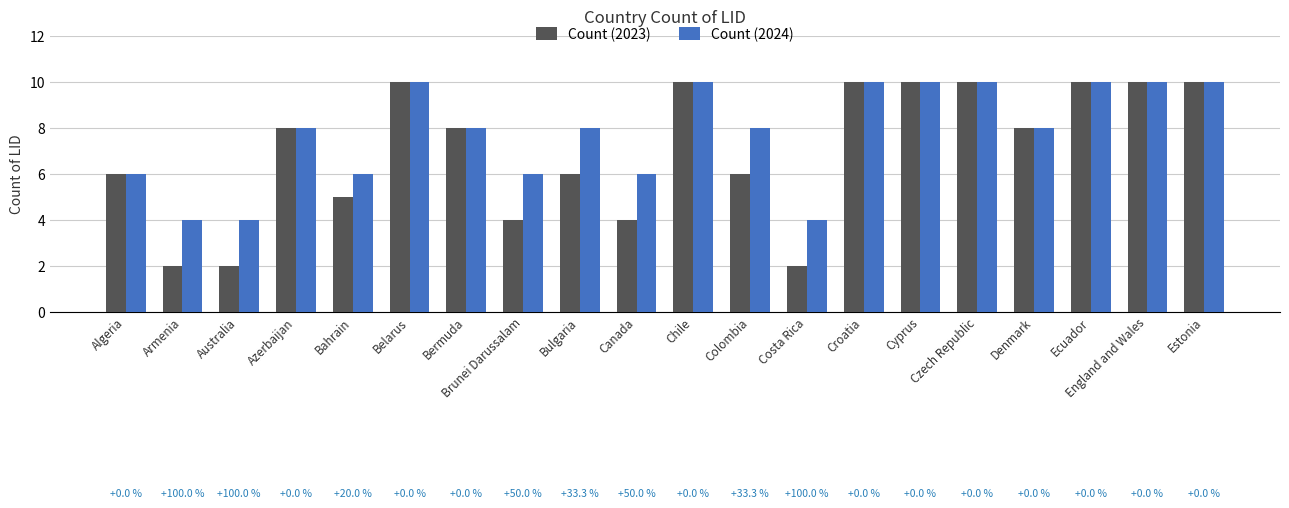

Reading left to right, transcribe all the data shown in this chart.

Count (2023): Algeria=6	Armenia=2	Australia=2	Azerbaijan=8	Bahrain=5	Belarus=10	Bermuda=8	Brunei Darussalam=4	Bulgaria=6	Canada=4	Chile=10	Colombia=6	Costa Rica=2	Croatia=10	Cyprus=10	Czech Republic=10	Denmark=8	Ecuador=10	England and Wales=10	Estonia=10
Count (2024): Algeria=6	Armenia=4	Australia=4	Azerbaijan=8	Bahrain=6	Belarus=10	Bermuda=8	Brunei Darussalam=6	Bulgaria=8	Canada=6	Chile=10	Colombia=8	Costa Rica=4	Croatia=10	Cyprus=10	Czech Republic=10	Denmark=8	Ecuador=10	England and Wales=10	Estonia=10